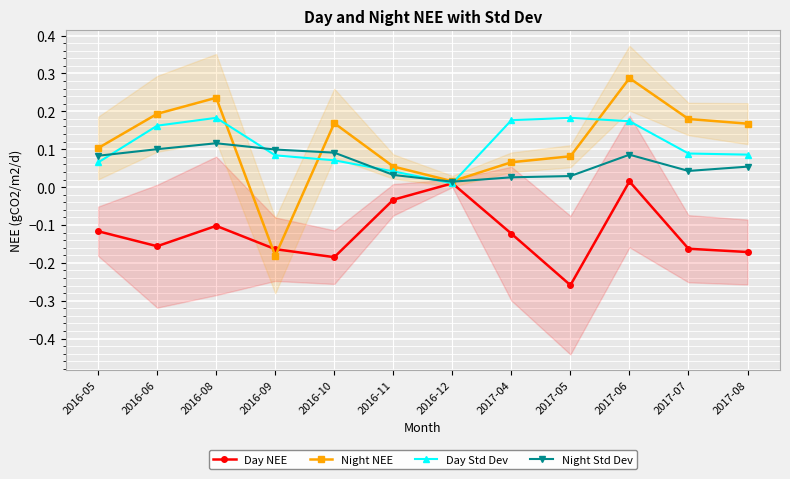

True or false: Night Std Dev has a value of 0.0 at 2017-07.

True